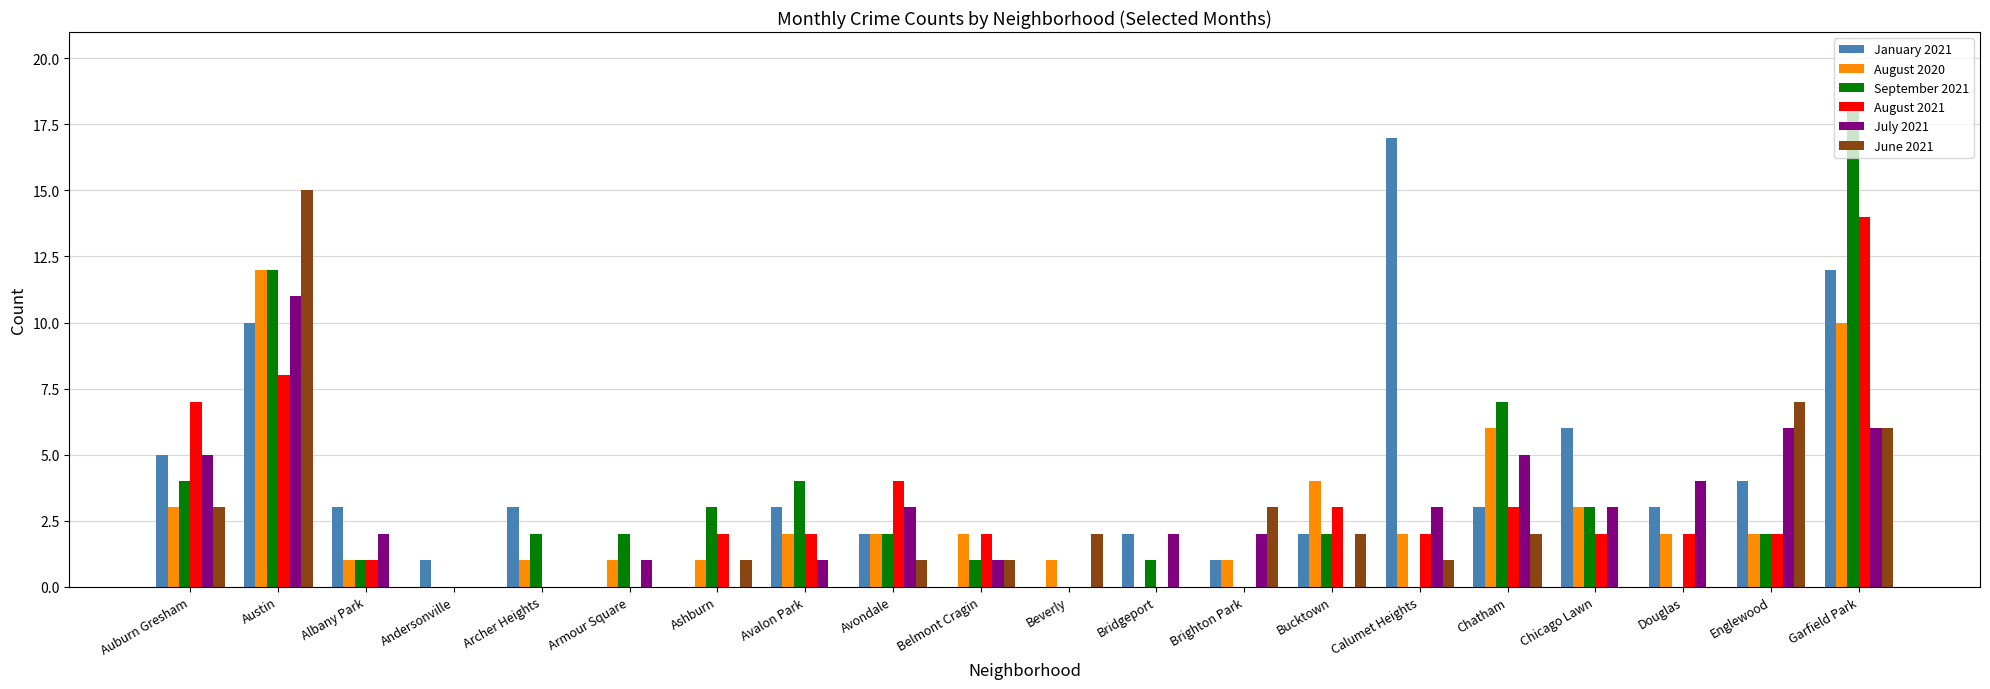

Which series changed the most between Bucktown and Douglas?

July 2021